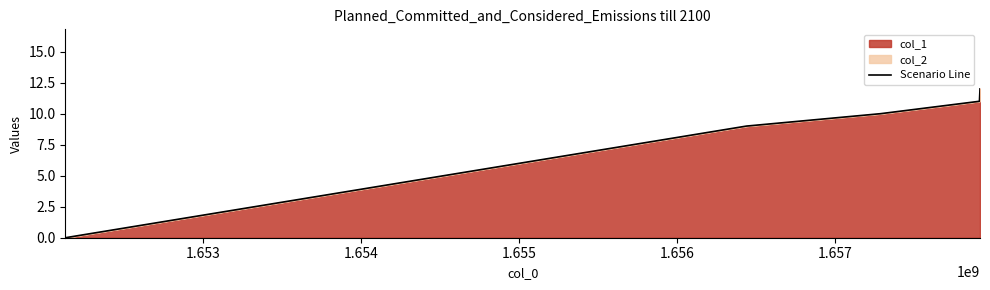

Reading left to right, what are all the values shown in this chart?

0	9	10	11	12